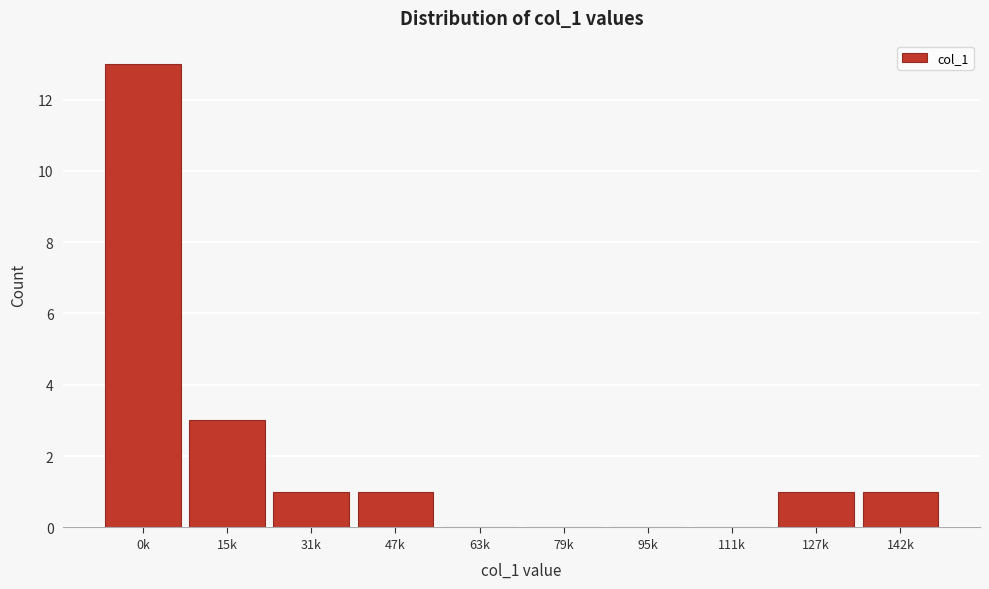

Reading left to right, what are all the values shown in this chart?

0k=13	15k=3	31k=1	47k=1	63k=0	79k=0	95k=0	111k=0	127k=1	142k=1